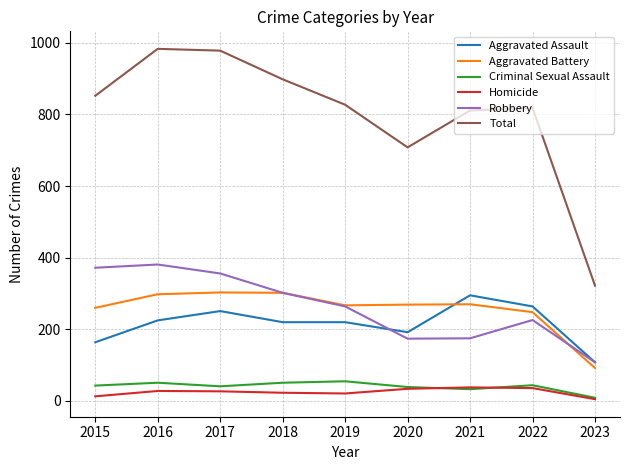

True or false: Aggravated Battery and Criminal Sexual Assault intersect in this chart.

False